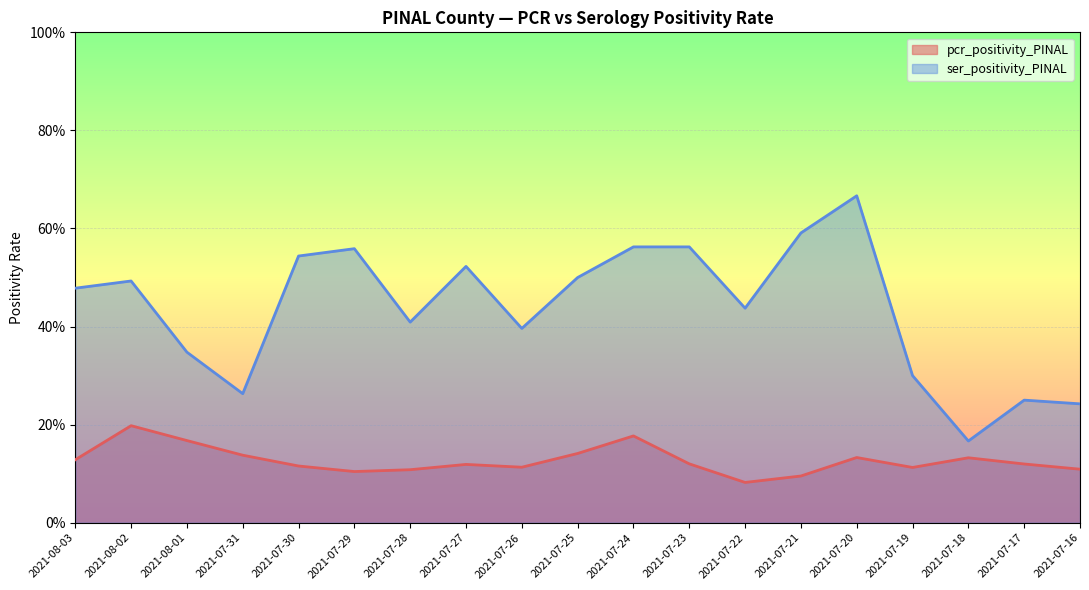

Count the number of data series in this chart.

2